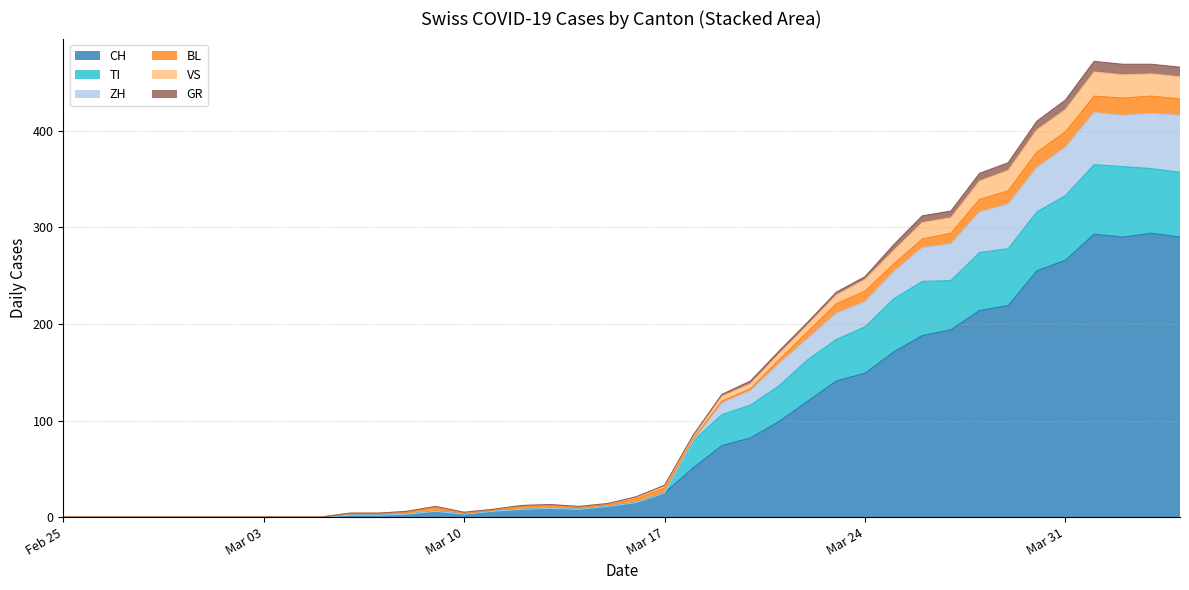

What are all the series names shown in the legend?

CH, TI, ZH, BL, VS, GR